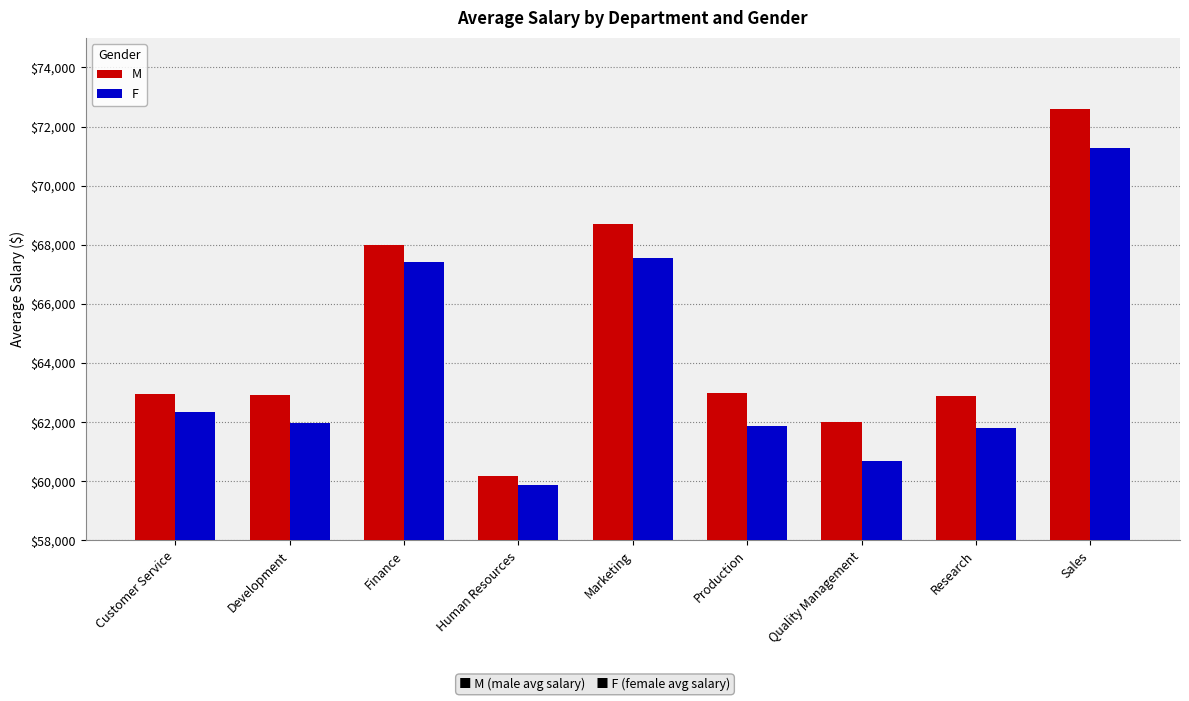

Which category has the highest value in the M series?

Sales